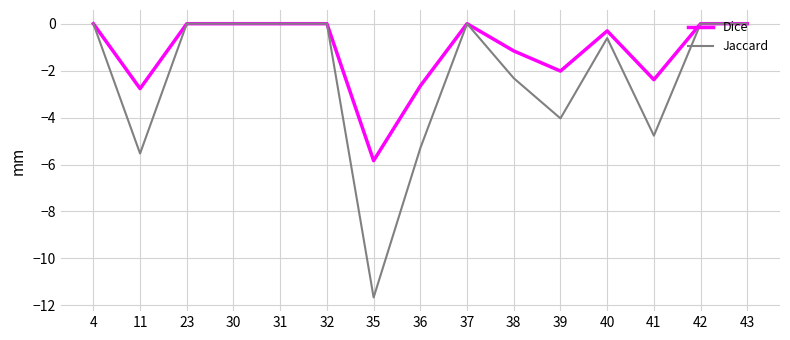

True or false: Dice has a value of 3.8 at 42.

False